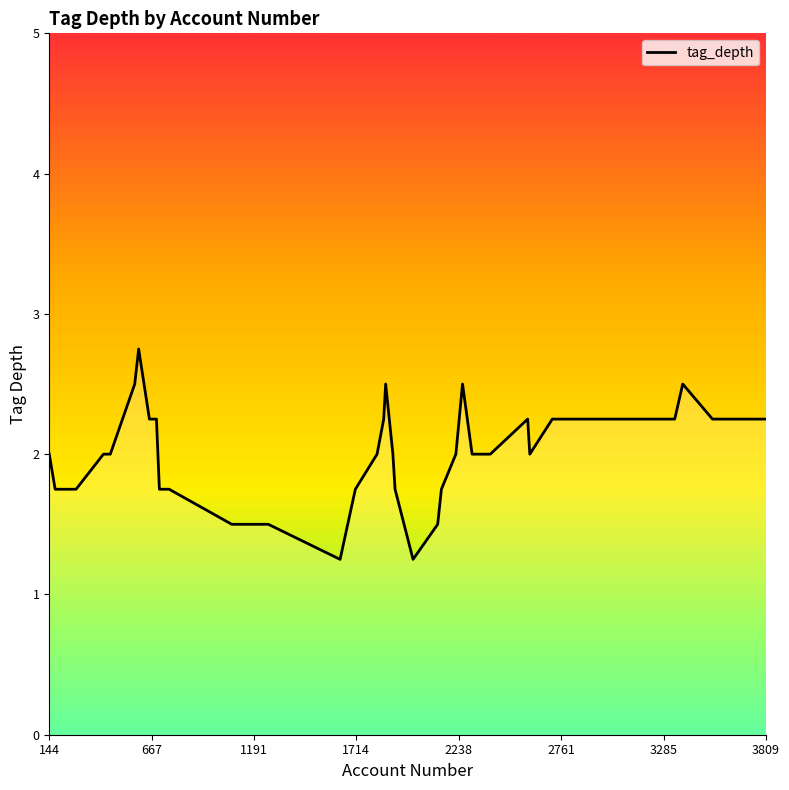

What is the average value?

2.0